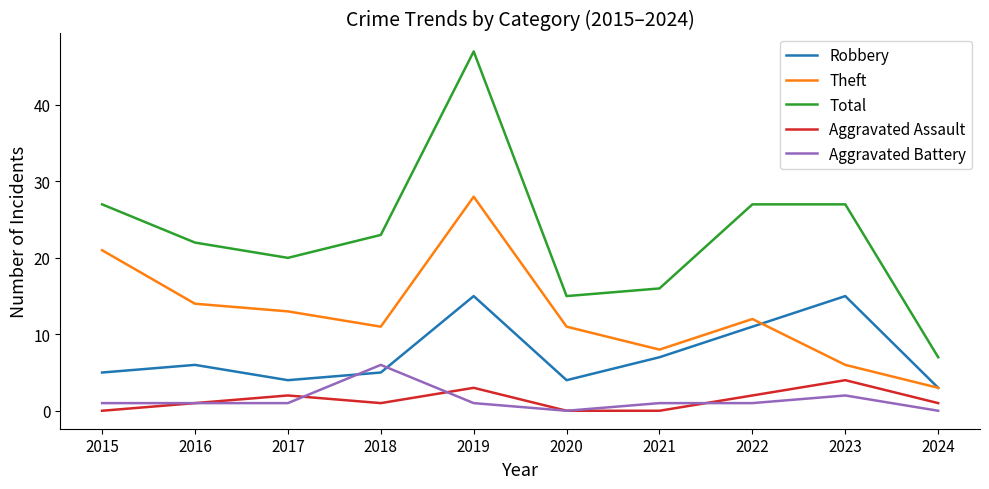

Is the value of Aggravated Battery at 2017 greater than the value of Theft at 2018?

No